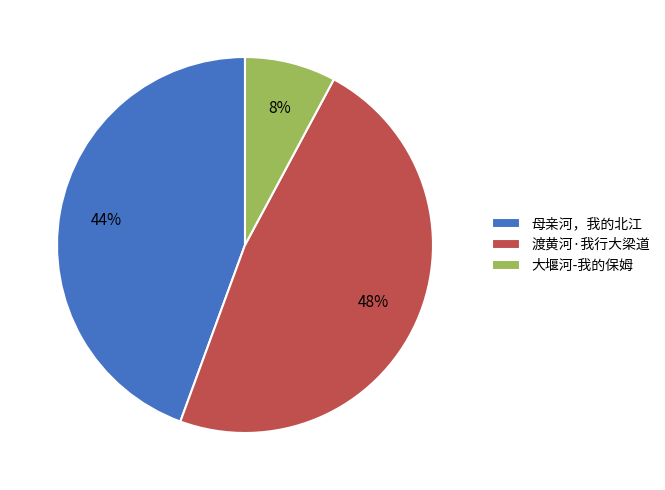

To the nearest percent, what is the average slice percentage?

33%